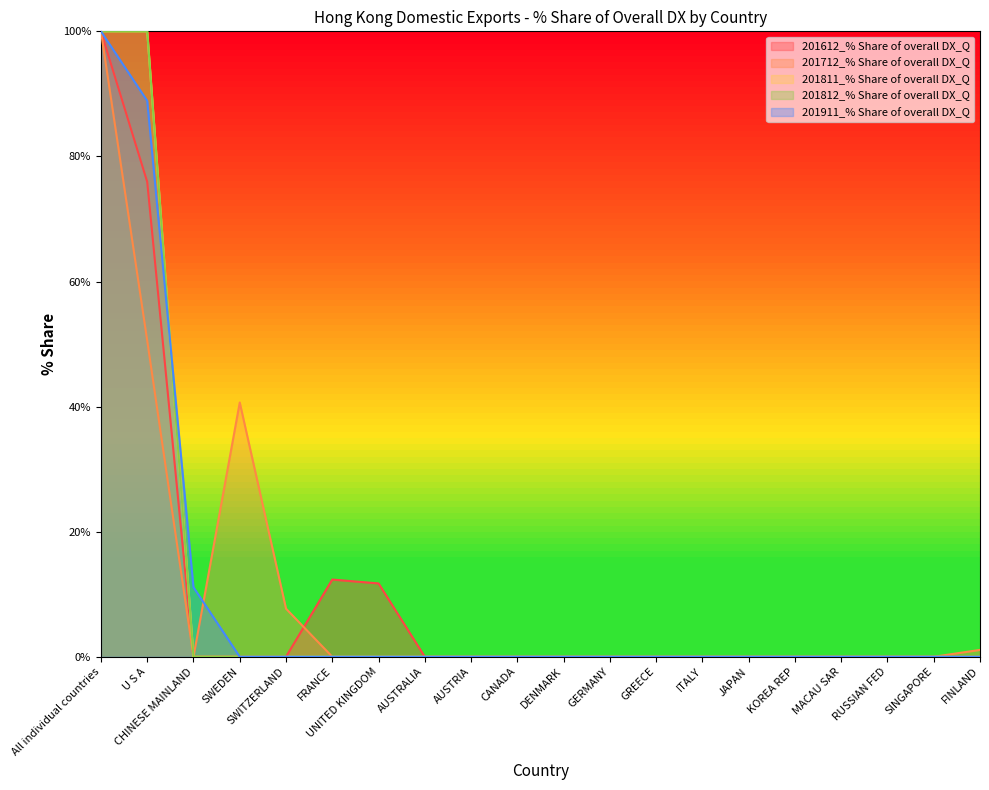

At which category is the sum across all series the highest?

All individual countries